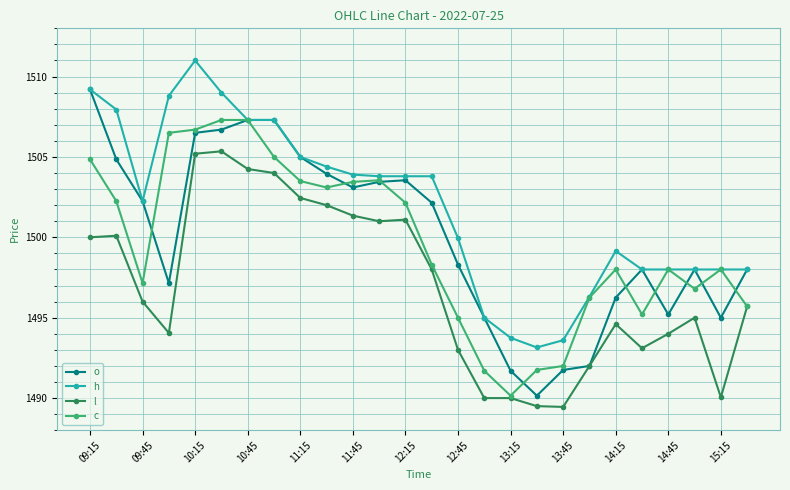

What is the lowest value of the c series?

1490.2